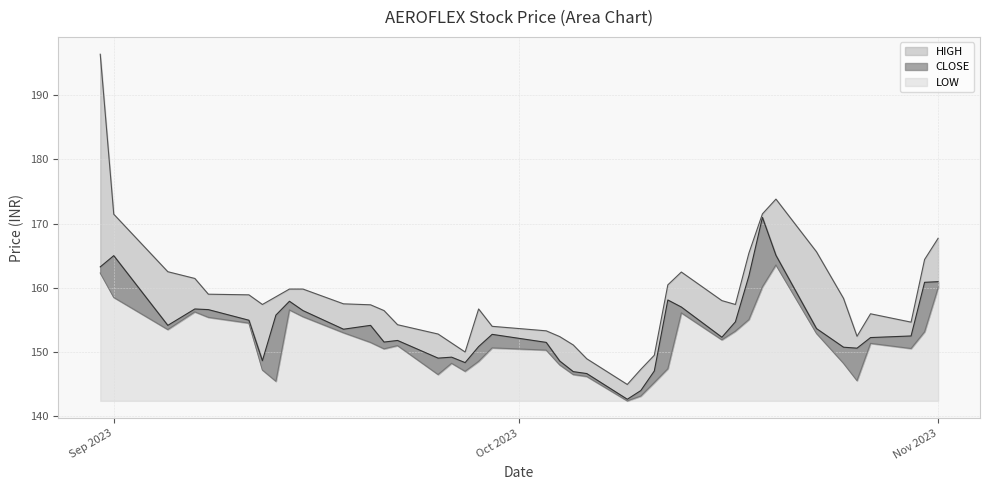

Rank the categories by HIGH value from highest to lowest.

2023-08-31, 2023-10-20, 2023-10-19, 2023-09-01, 2023-11-01, 2023-10-23, 2023-10-18, 2023-10-31, 2023-09-05, 2023-10-13, 2023-09-07, 2023-10-12, 2023-09-14, 2023-09-15, 2023-09-08, 2023-09-11, 2023-09-13, 2023-10-25, 2023-10-16, 2023-09-18, 2023-09-12, 2023-10-17, 2023-09-20, 2023-09-28, 2023-09-21, 2023-10-27, 2023-10-30, 2023-09-22, 2023-09-29, 2023-10-03, 2023-09-25, 2023-10-26, 2023-10-04, 2023-09-26, 2023-10-05, 2023-09-27, 2023-10-11, 2023-10-06, 2023-10-10, 2023-10-09